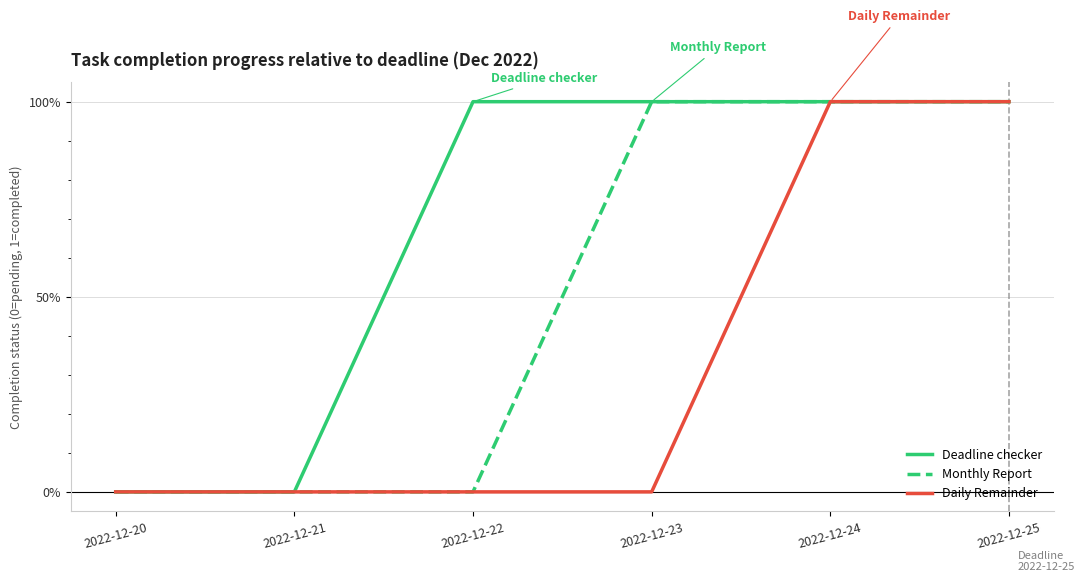

What are all the series names shown in the legend?

Deadline checker, Monthly Report, Daily Remainder